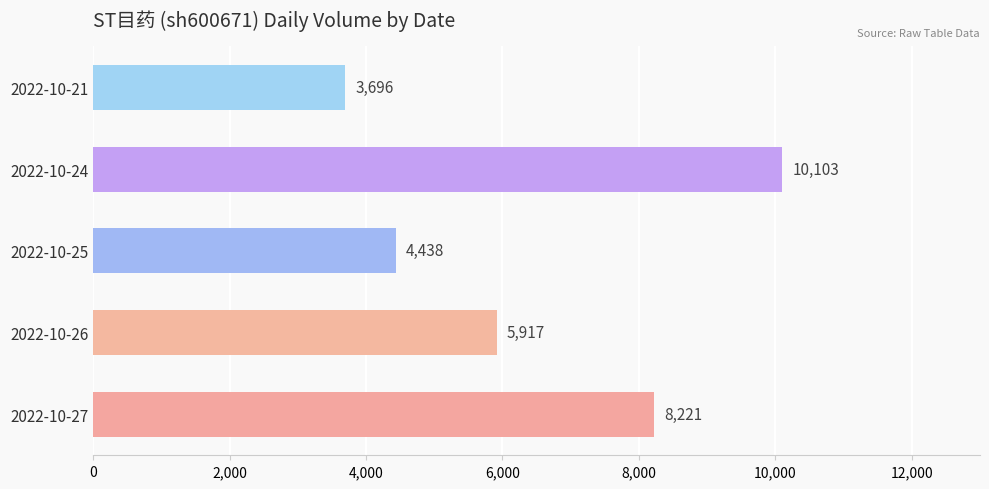

Which label corresponds to the smallest value in the chart?

2022-10-21